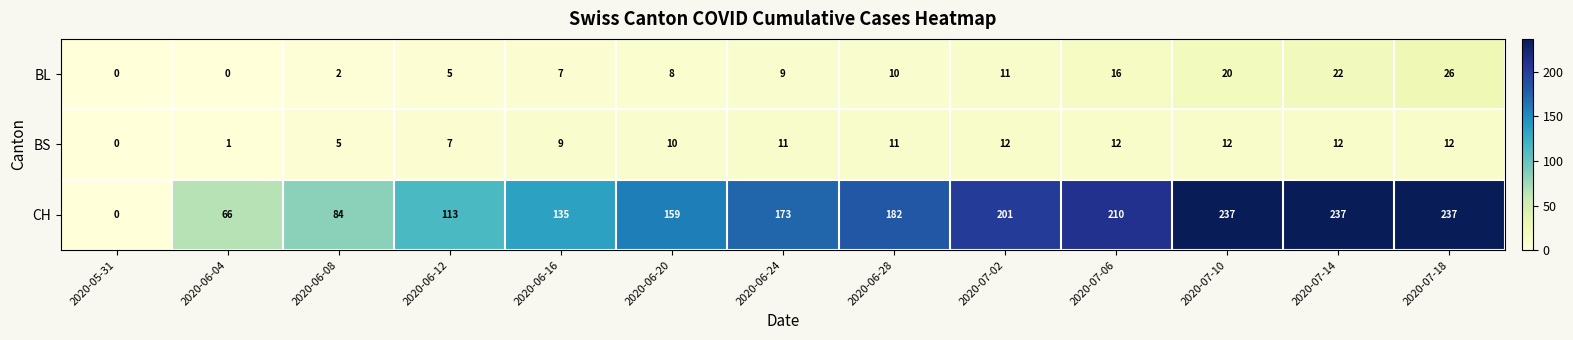

At which label is BL closest to 13?

2020-07-02